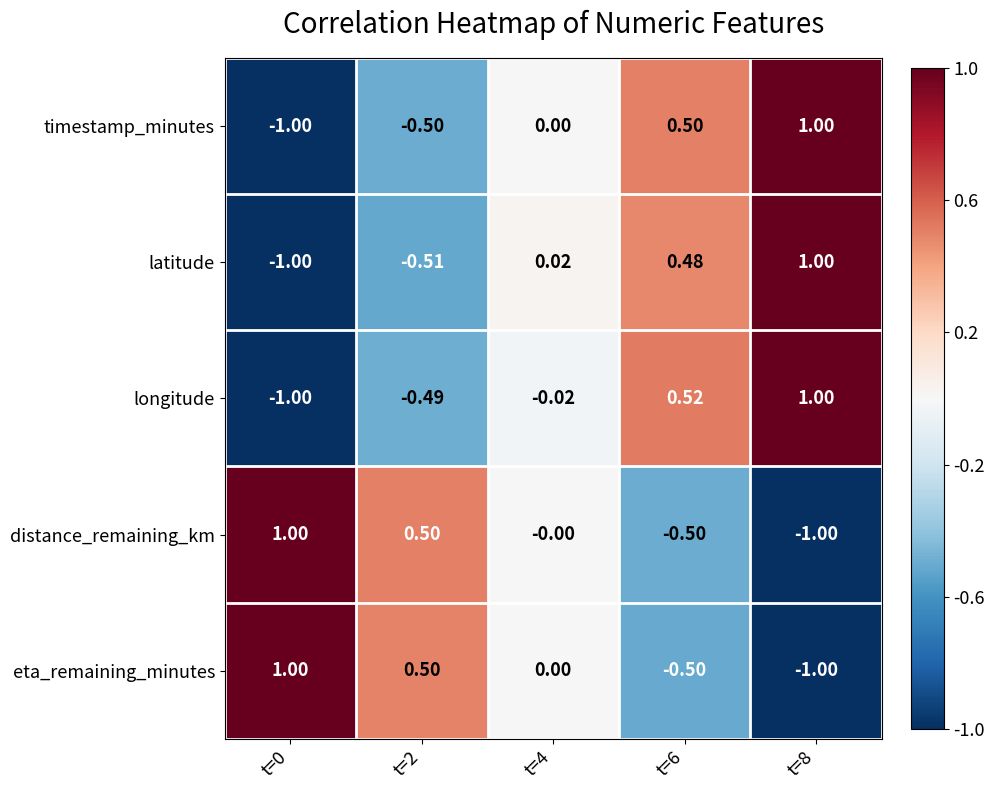

Between t=6 and t=8, which series saw the biggest shift?

latitude